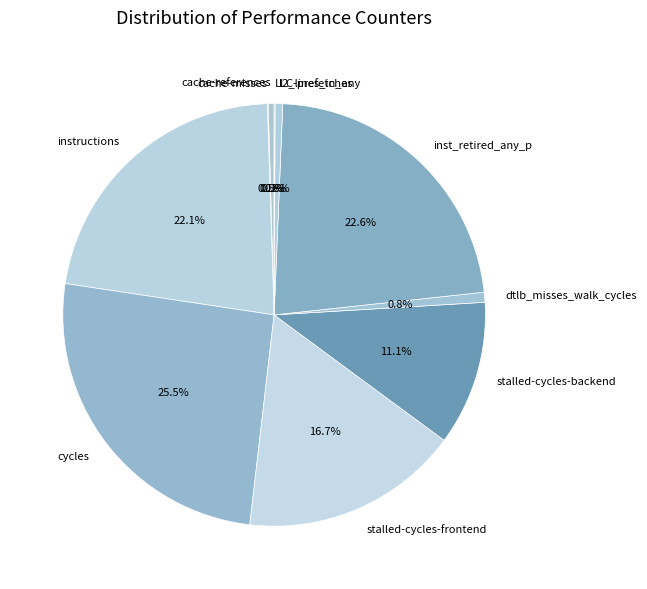

Does any single category account for the majority?

No